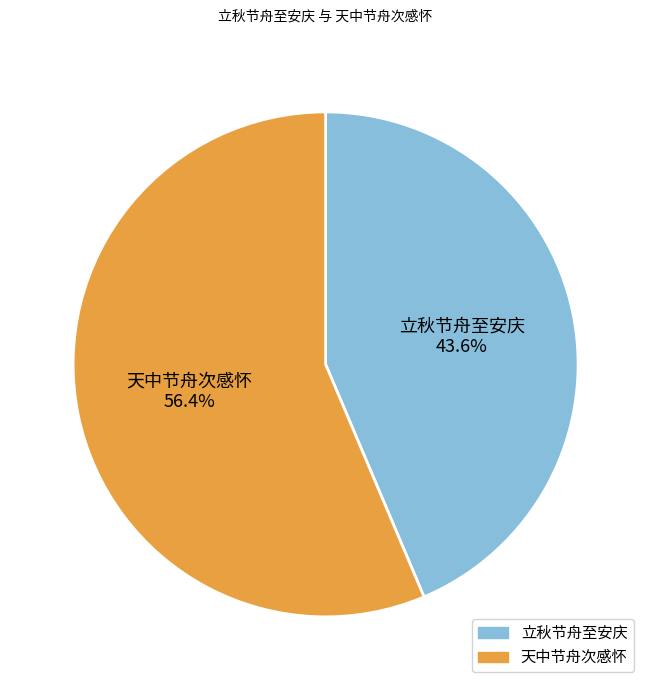

What is the smallest slice in the pie chart?

立秋节舟至安庆